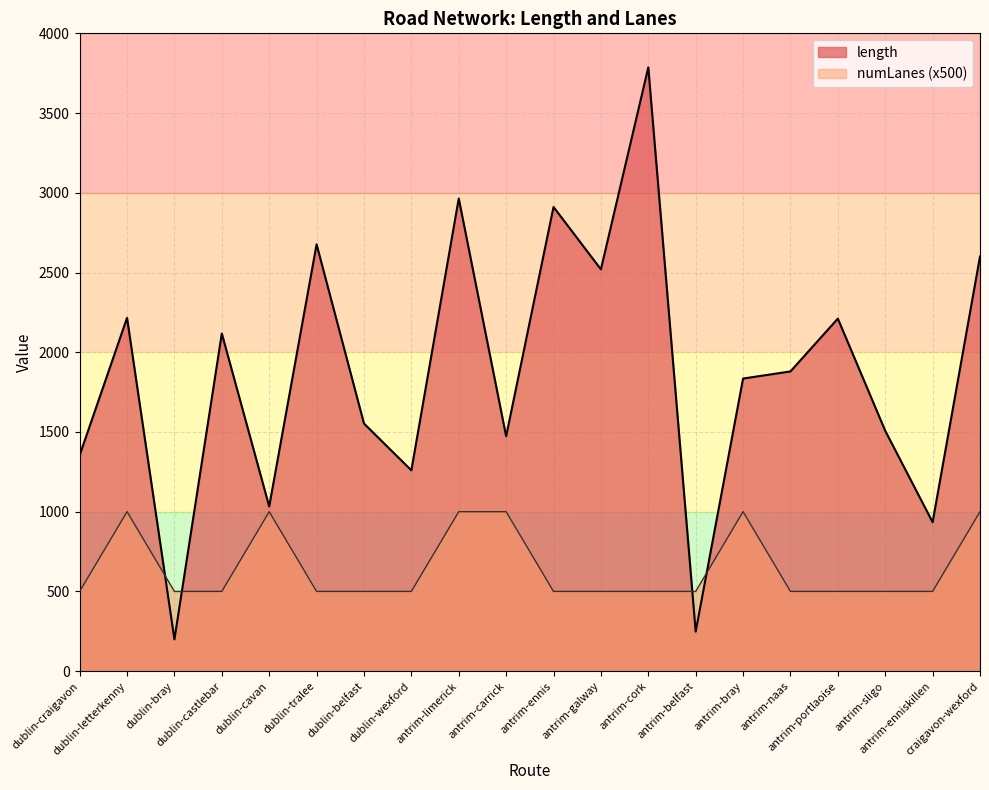

What is the difference between the length values at dublin-cavan and dublin-castlebar?

1084.7